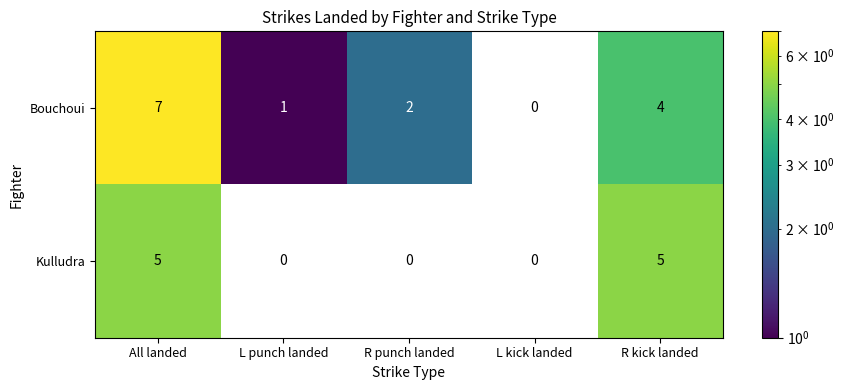

Reading left to right, list all the values displayed in this chart.

Bouchoui: 7	1	2	0	4
Kulludra: 5	0	0	0	5